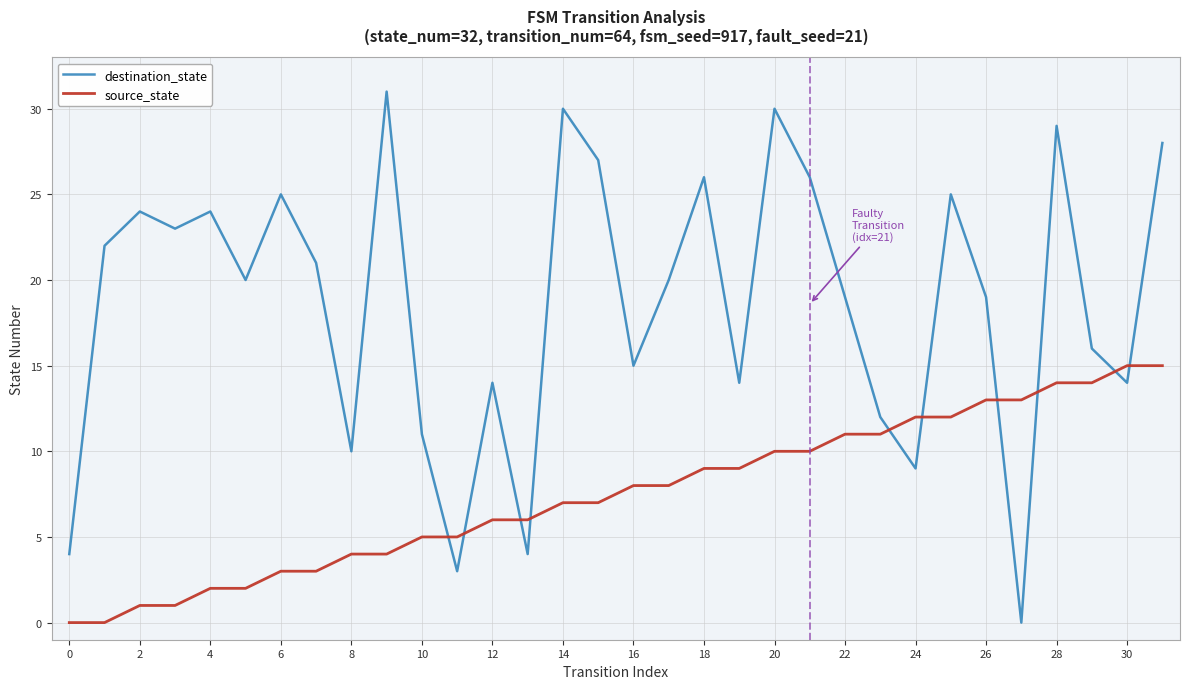

What is the difference between the maximum and minimum values in the source_state series?

15